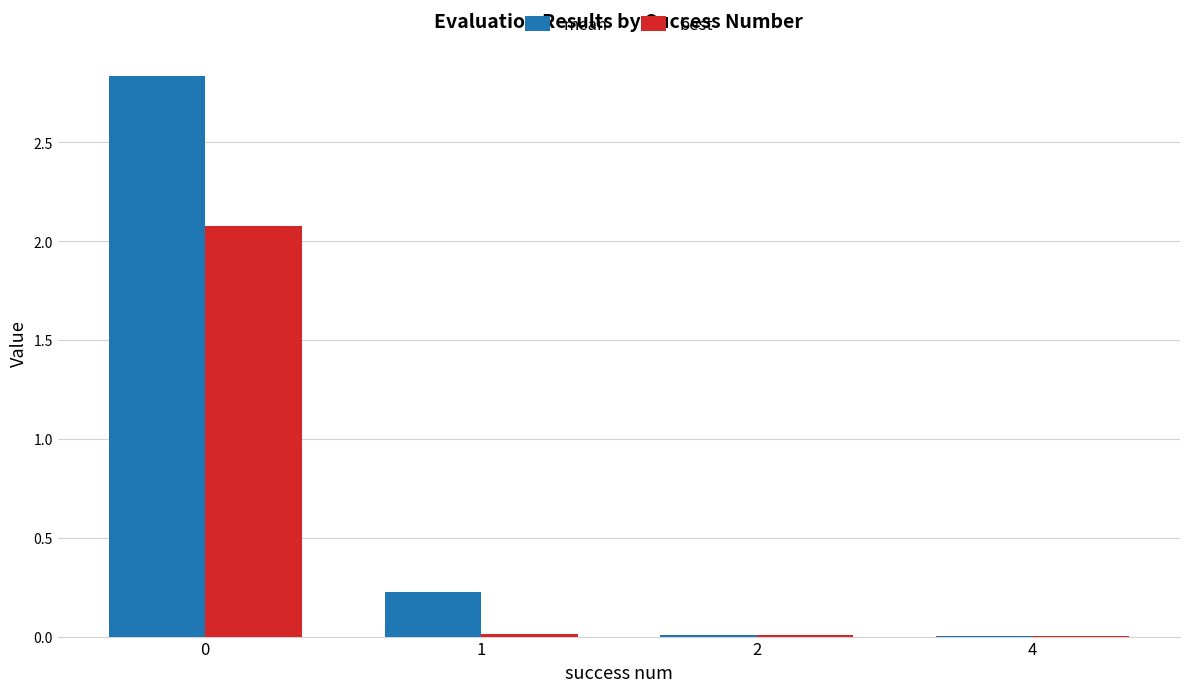

Which series has the largest total across all categories?

mean